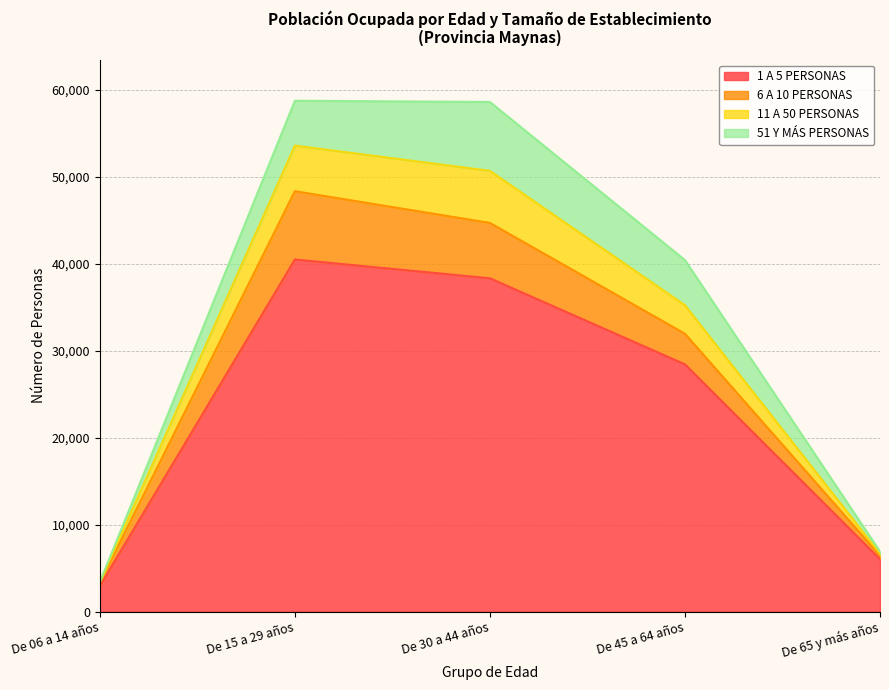

How many interior local peaks does the 1 A 5 PERSONAS series have?

1